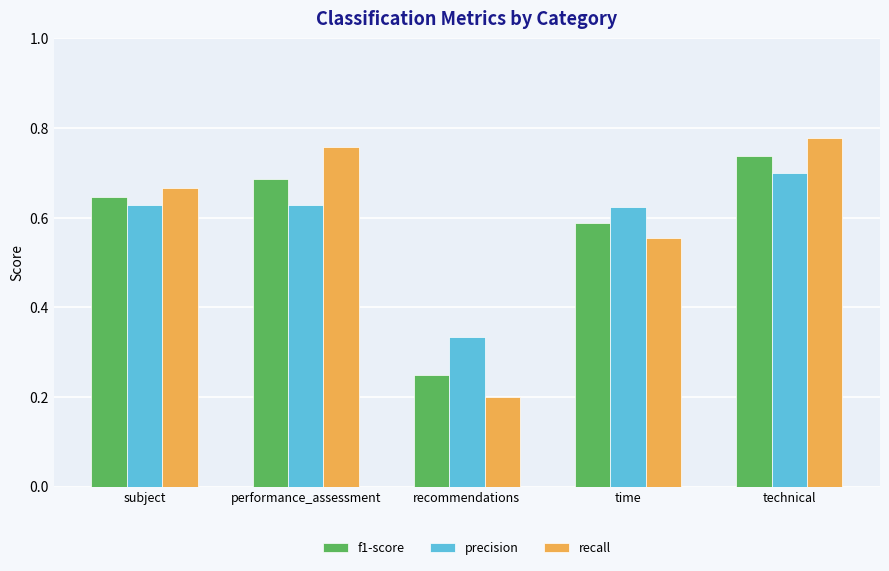

True or false: recall has a value of 1.0 at performance_assessment.

False